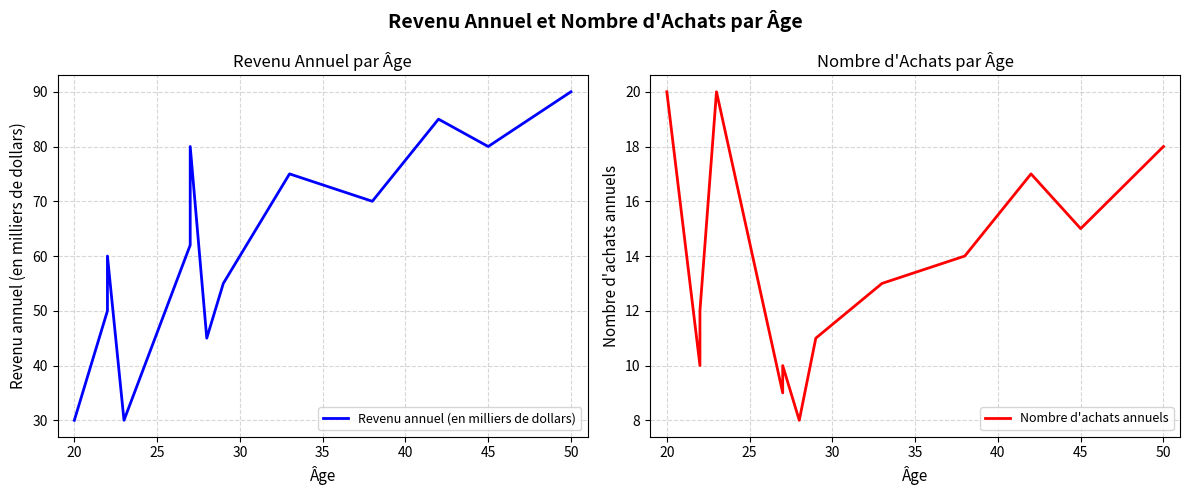

True or false: Revenu annuel (en milliers de dollars) and Nombre d'achats annuels cross at least once.

False